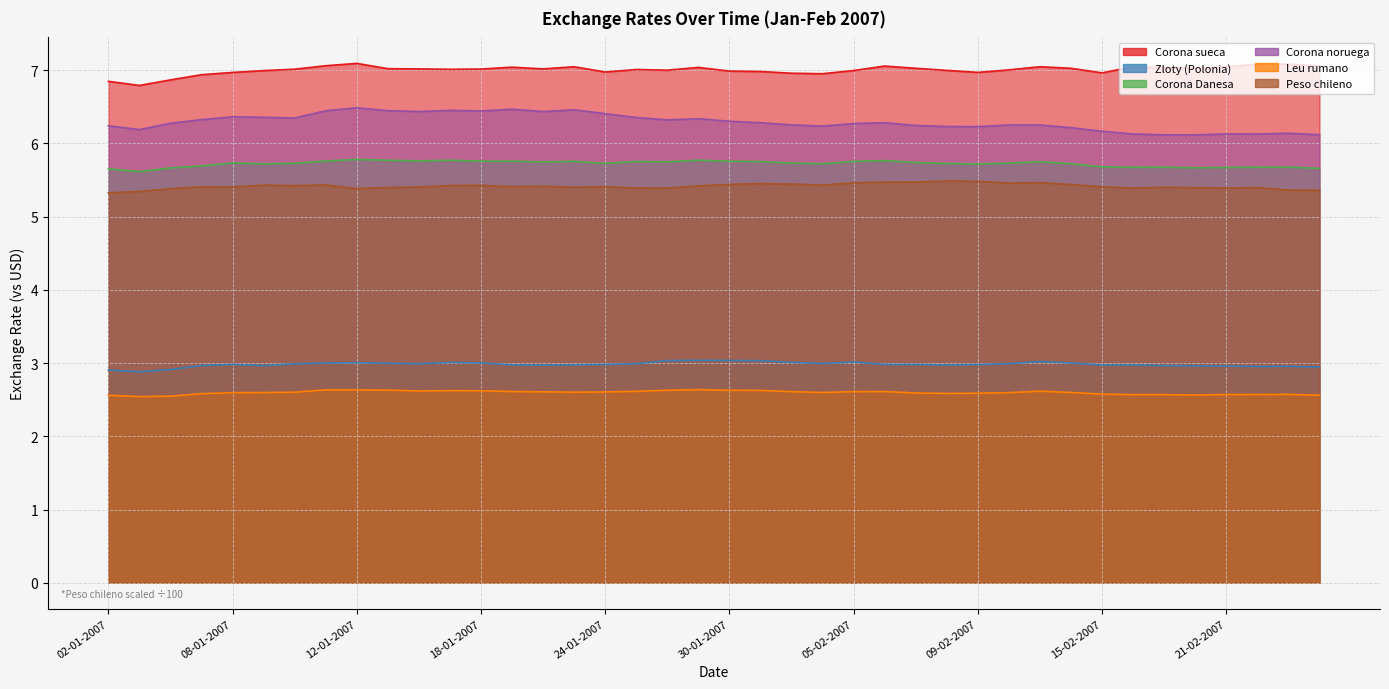

Count the number of categories in the chart.

40